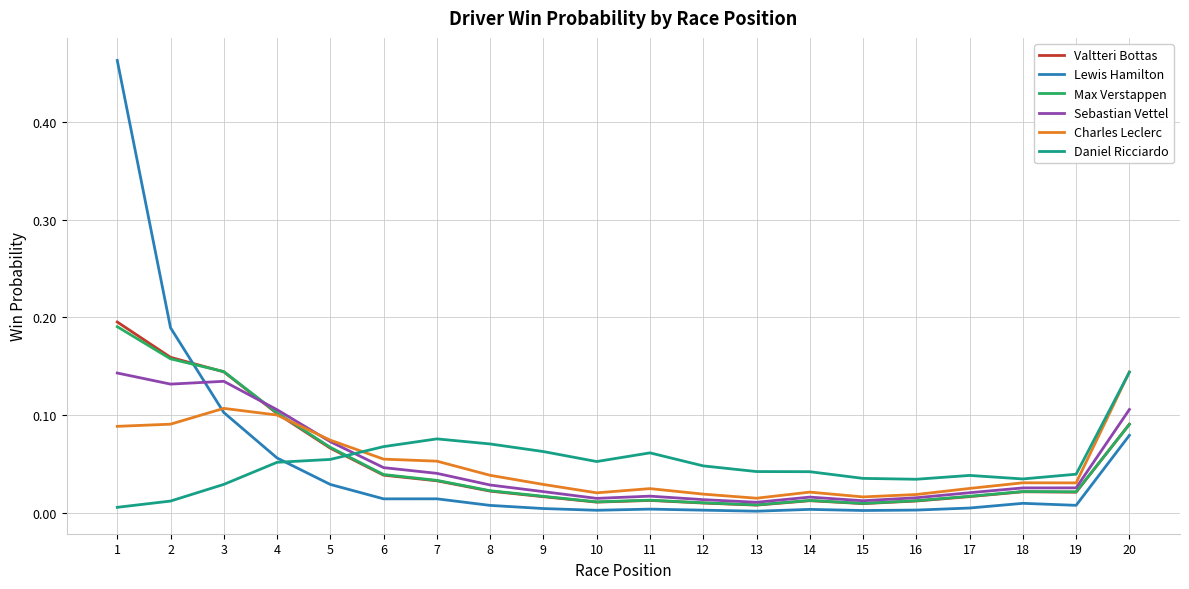

True or false: Sebastian Vettel and Daniel Ricciardo intersect in this chart.

True